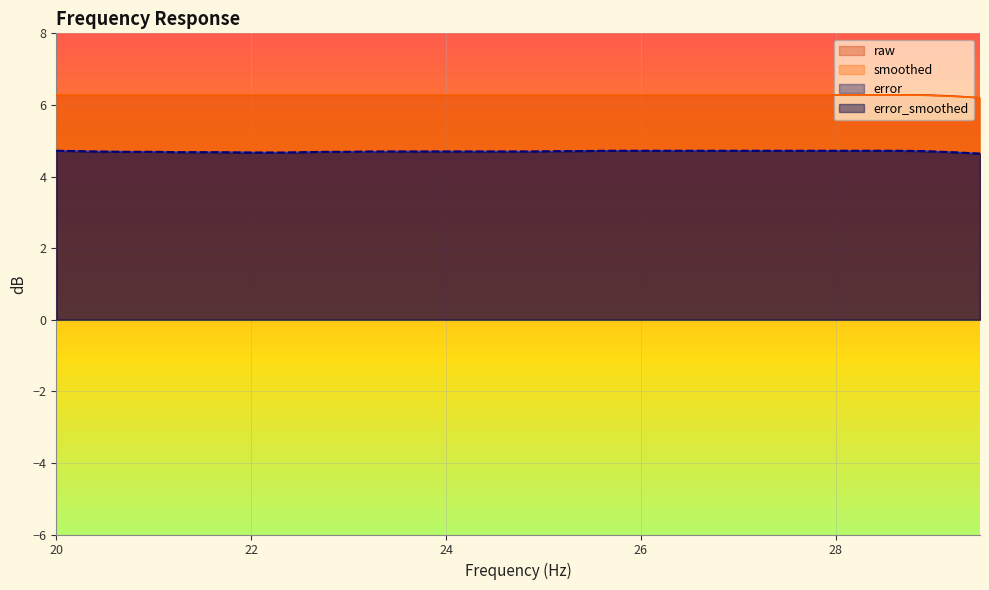

How many categories are shown in the chart?

40